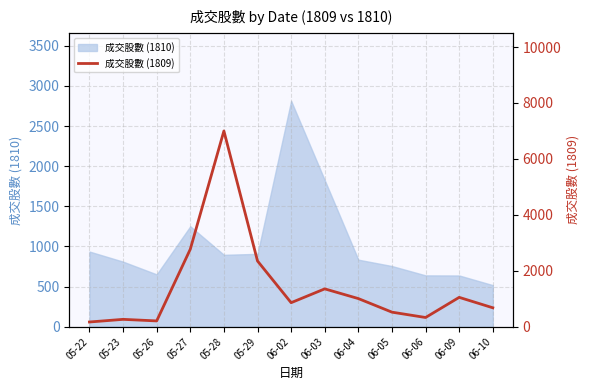

The value at 06-03 is 2302.8. True or false?

False